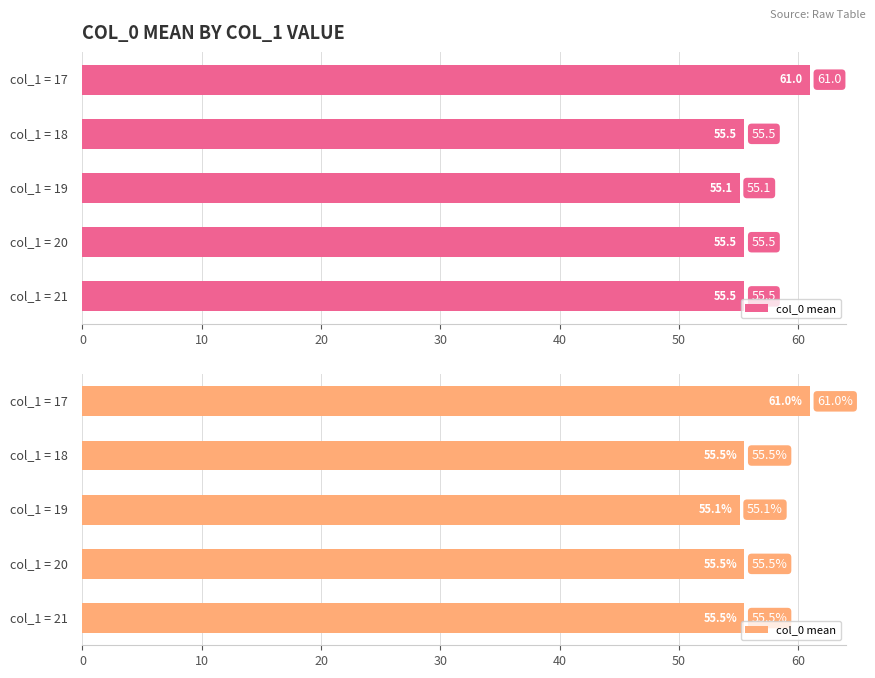

The chart shows a value of 15.3 at 20. True or false?

False